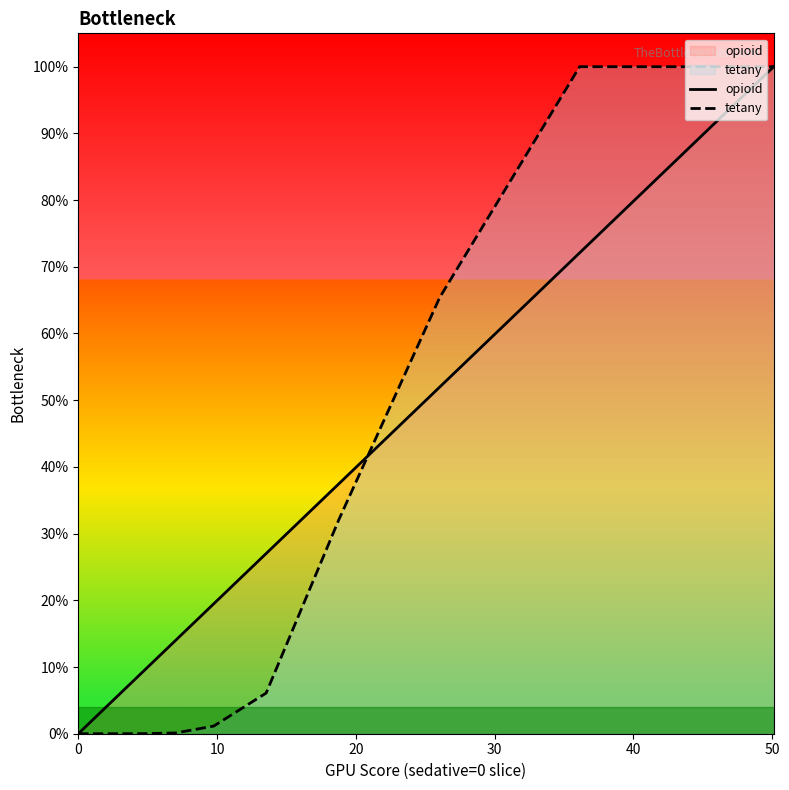

Does the chart display data point markers on the line(s)?

No